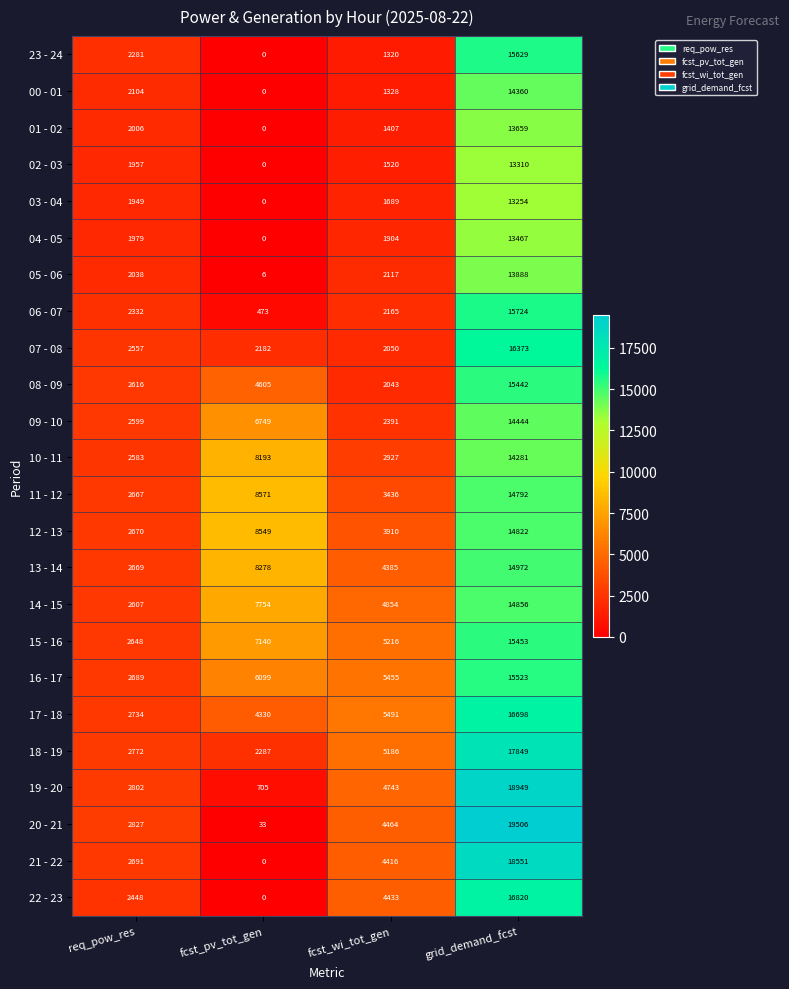

What is the total value across all series at fcst_wi_tot_gen?

78850